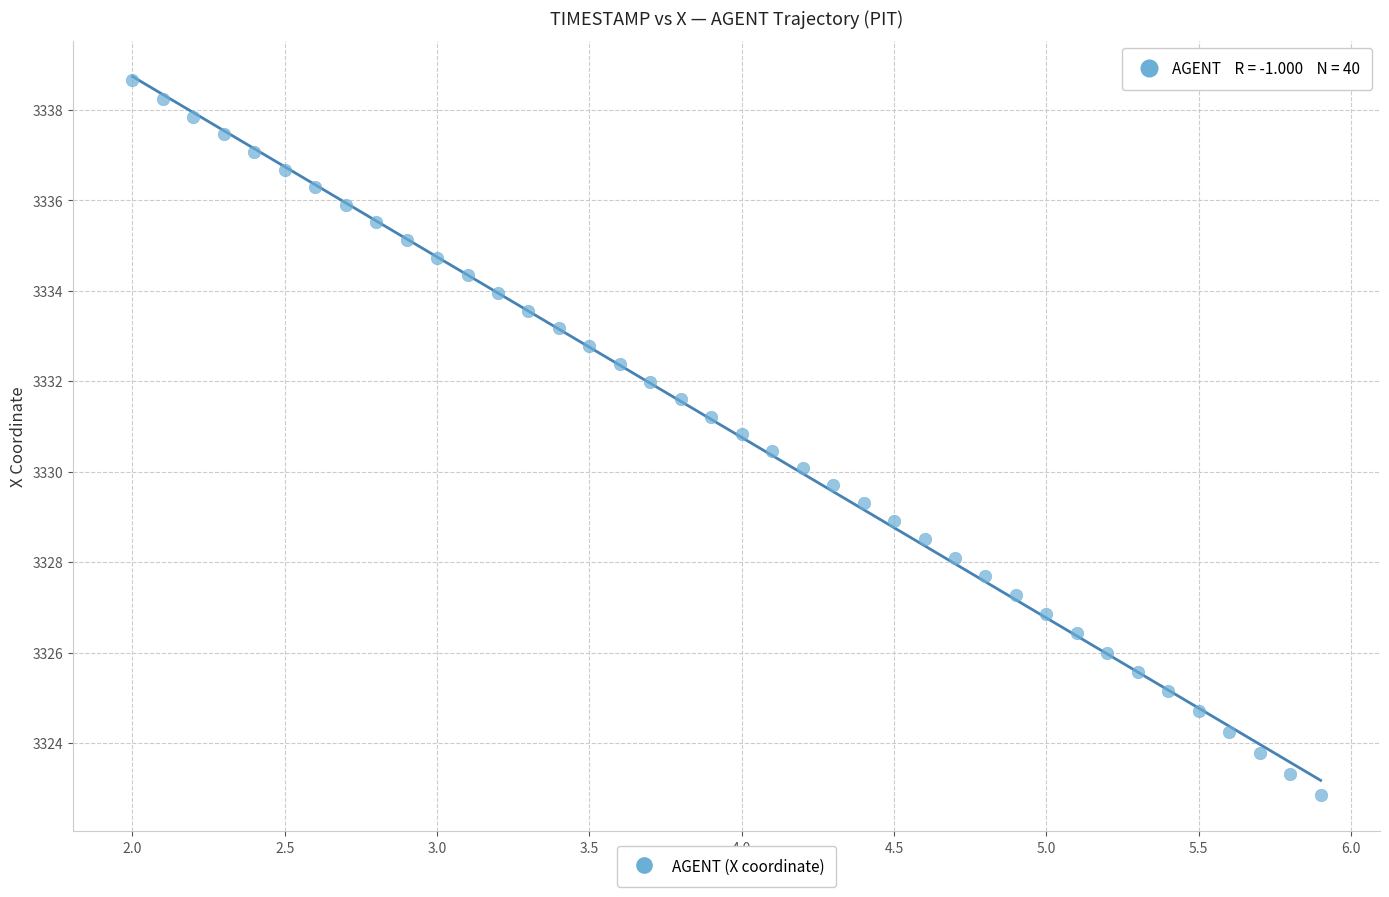

What is the range of X values (max minus min)?

3.9